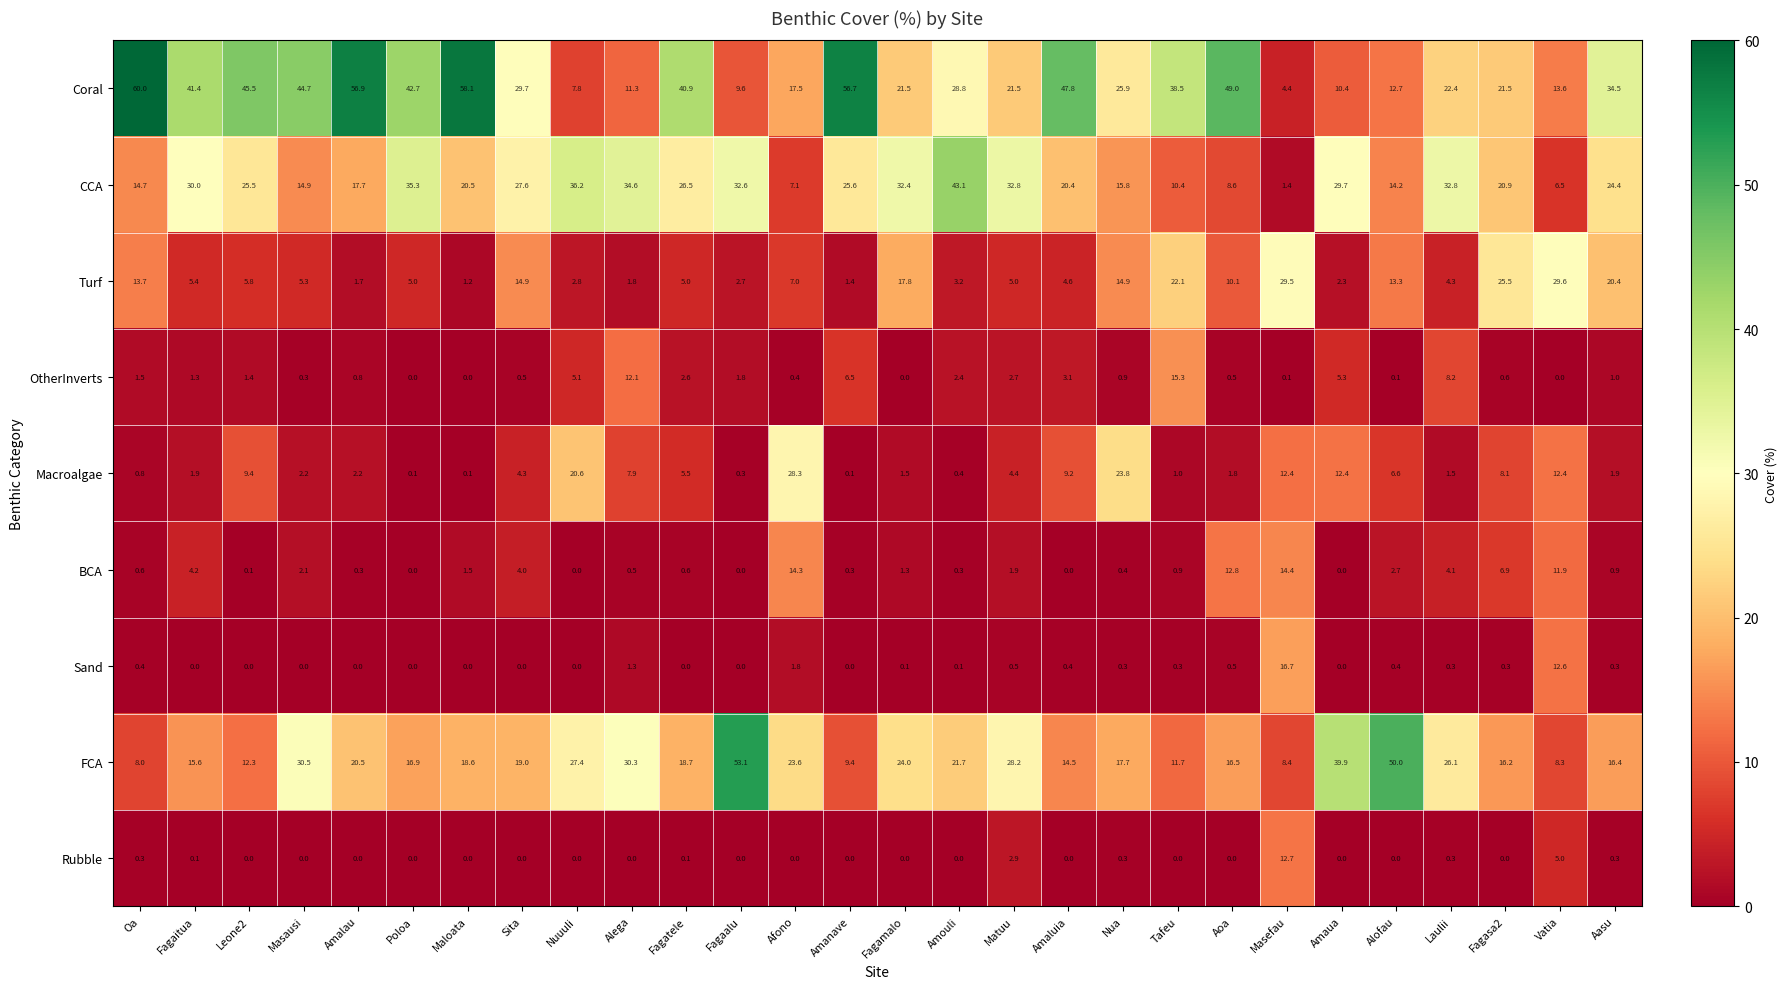

List the series in order of their peak value, highest first.

Coral, FCA, CCA, Turf, Macroalgae, Sand, OtherInverts, BCA, Rubble